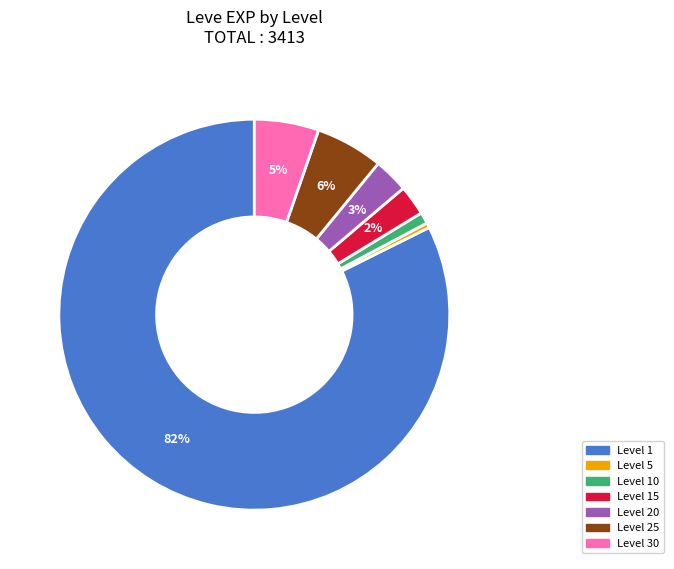

To the nearest percent, what is the average slice percentage?

14%